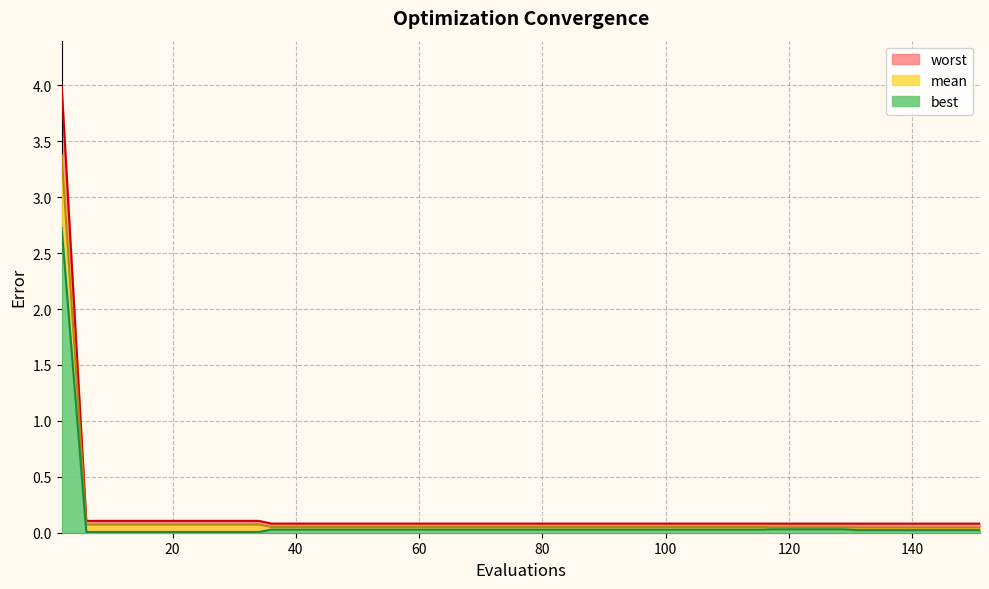

True or false: best and mean cross at least once.

False